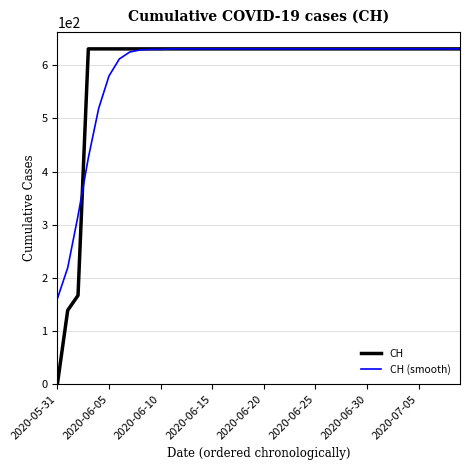

Which series has the widest spread of values?

CH